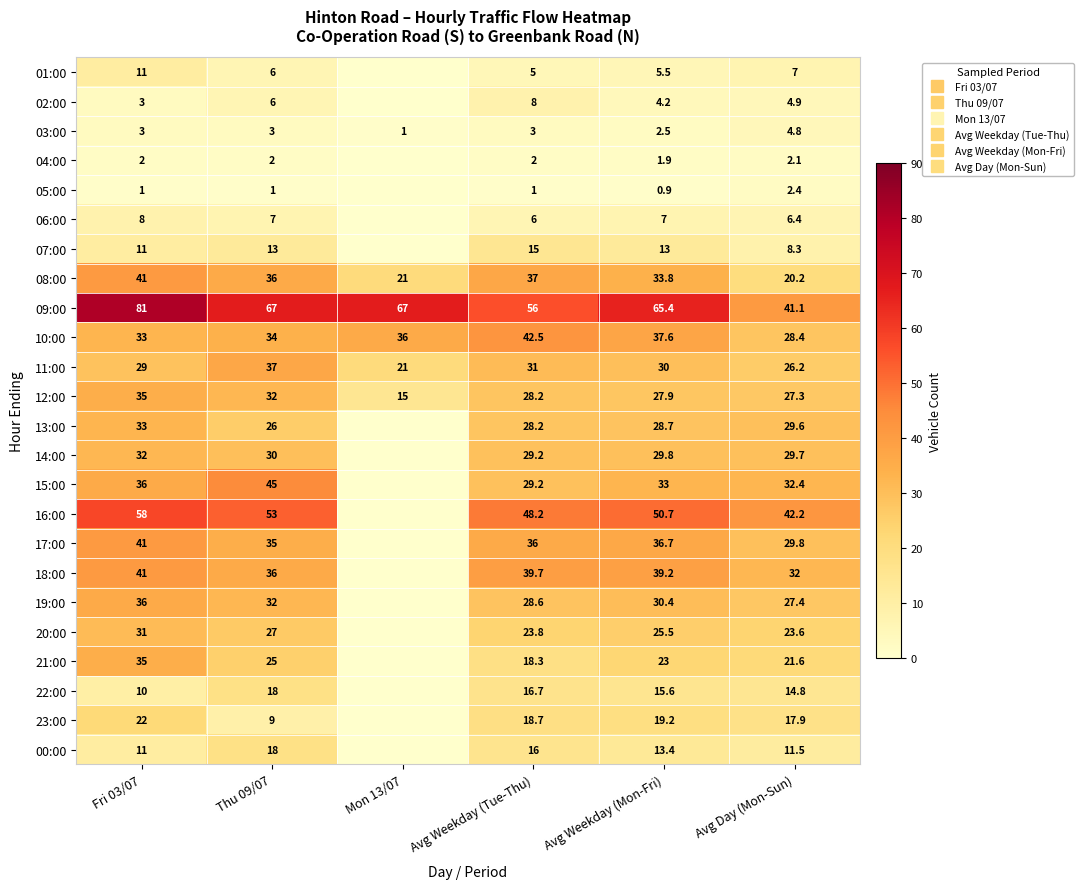

What is the difference between the 02:00 values at Mon 13/07 and Avg Weekday (Tue-Thu)?

8.0